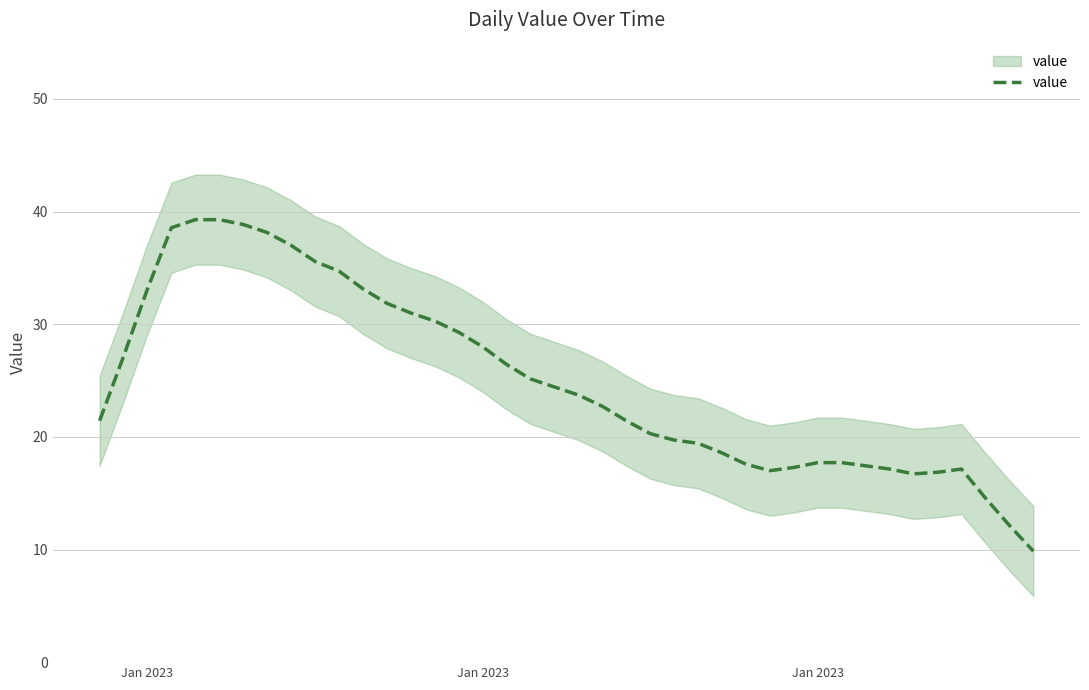

What is the average value?

24.9